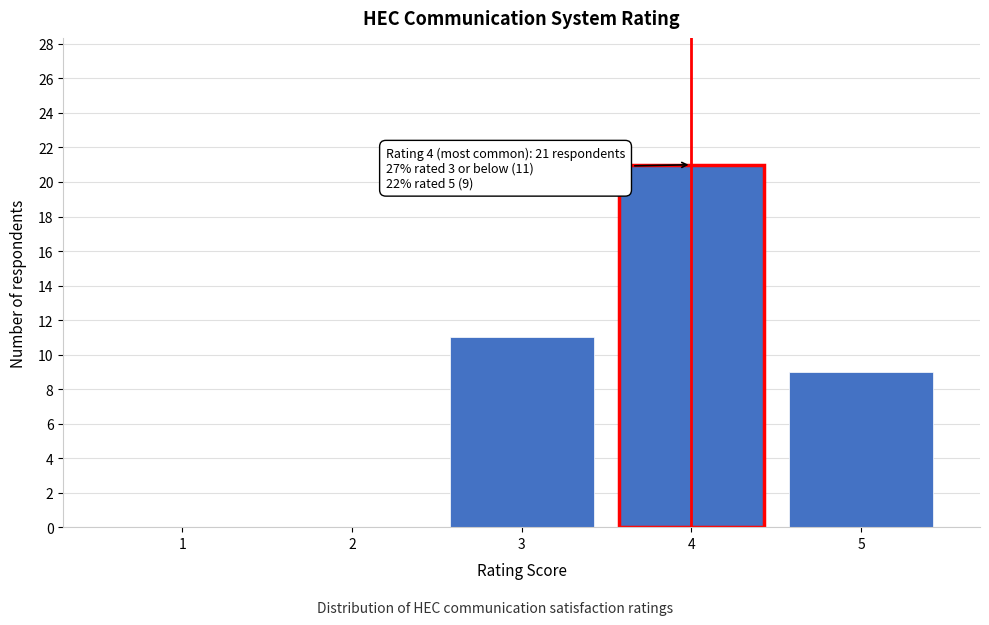

Over which range of the x-axis is the bar tallest?

3.5 to 4.5